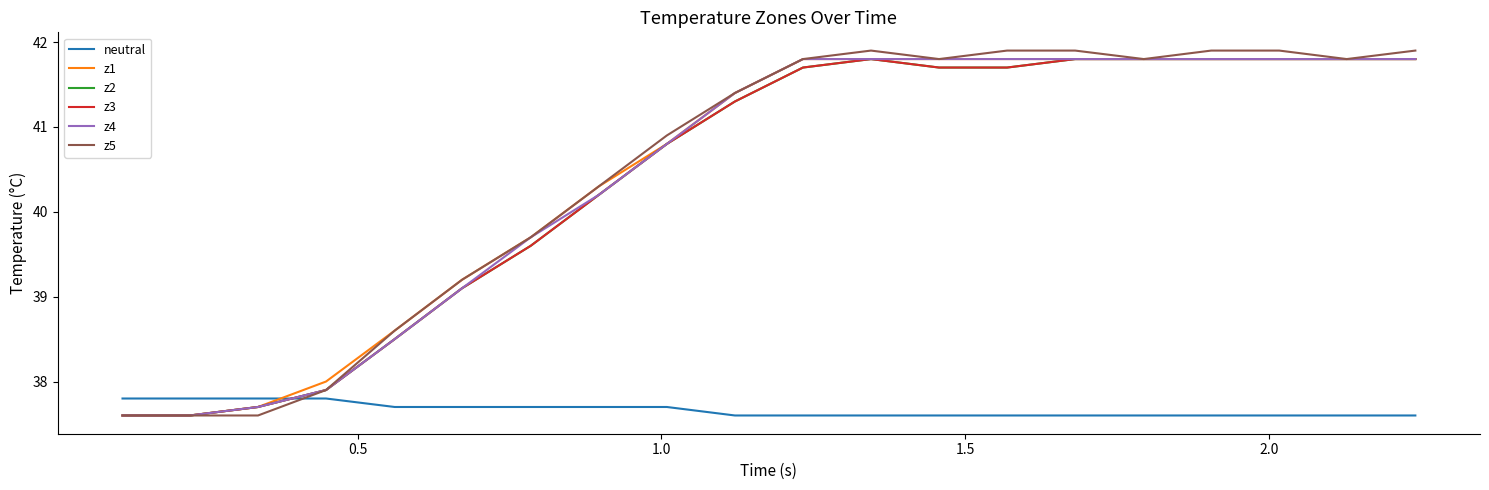

Does the chart display data point markers on the line(s)?

No